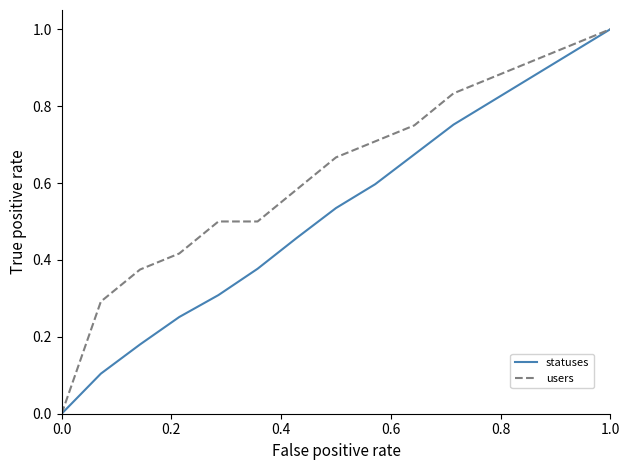

Rank the series by their average value, from lowest to highest.

statuses, users